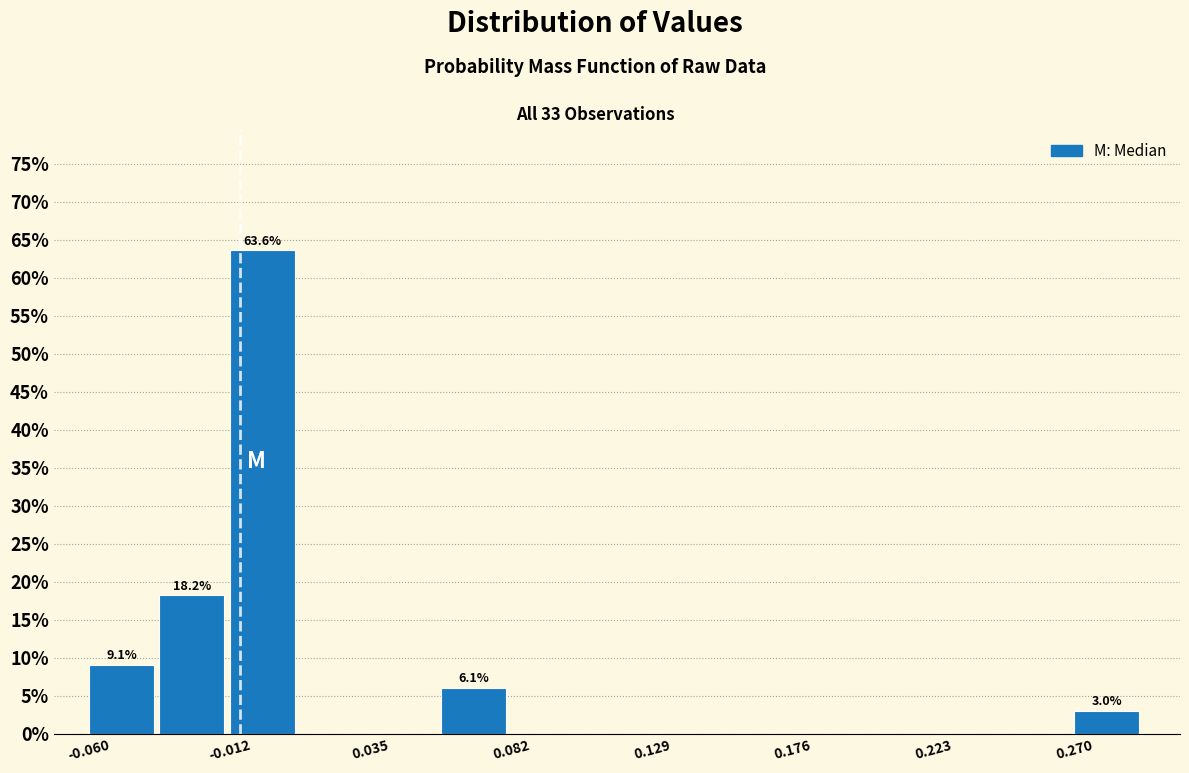

Which range on the x-axis has the tallest bar?

-0.010 to 0.010